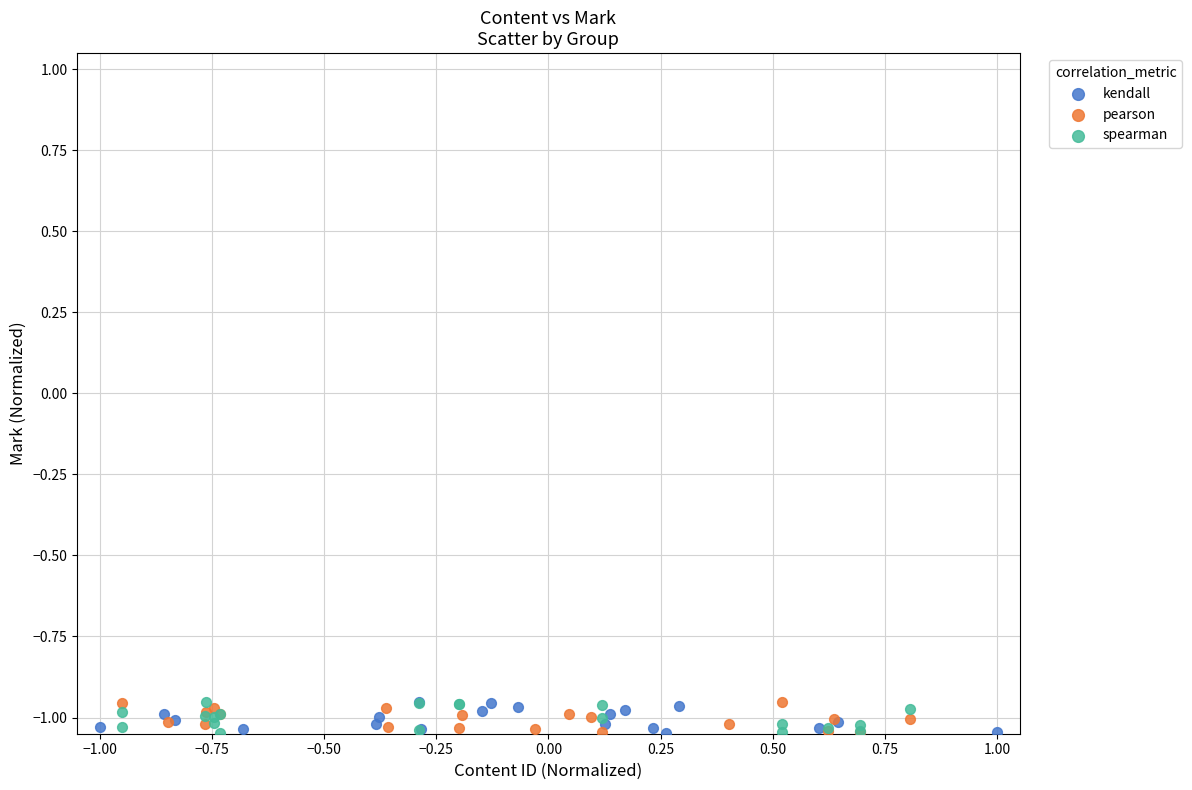

What are all the series names shown in the legend?

kendall, pearson, spearman